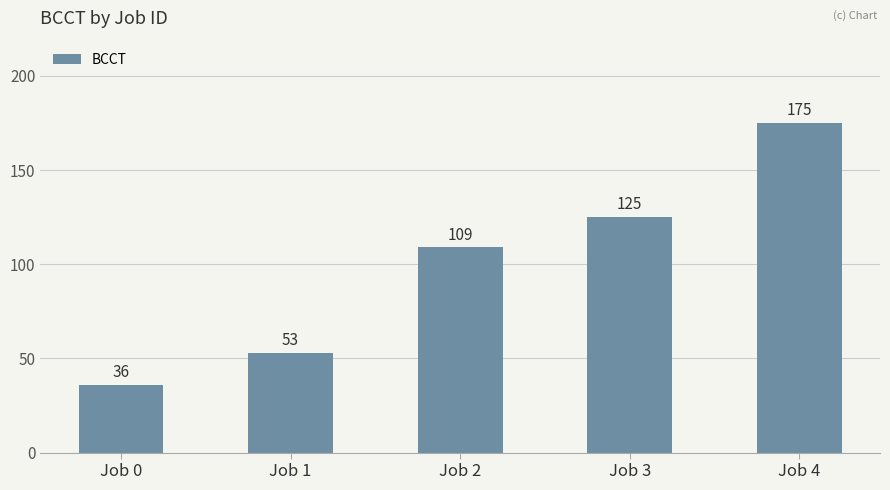

List the labels in order of value, largest first.

Job 4, Job 3, Job 2, Job 1, Job 0